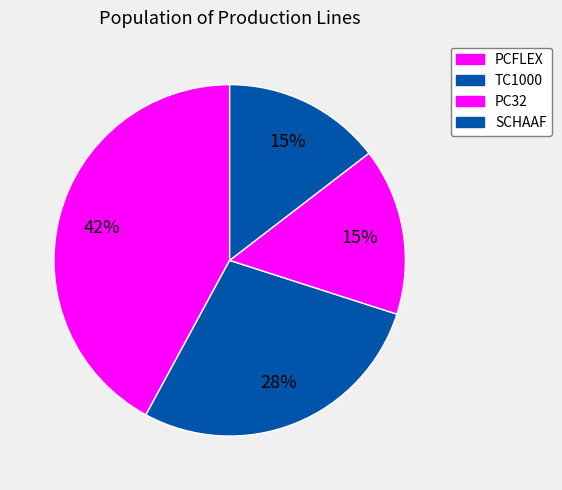

Count the number of slices in the pie.

4